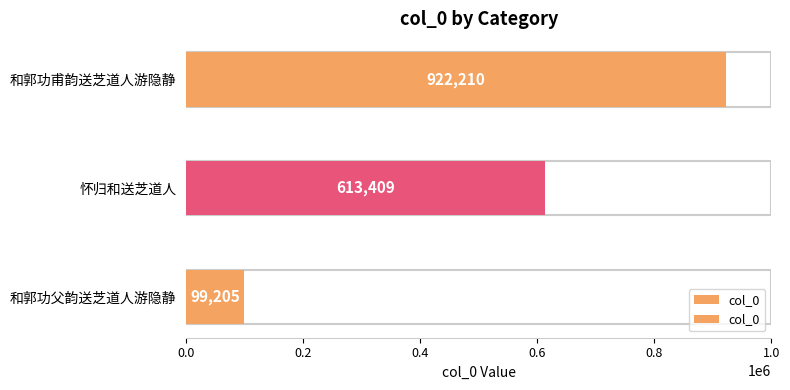

What is the difference between the maximum and minimum values?

823005